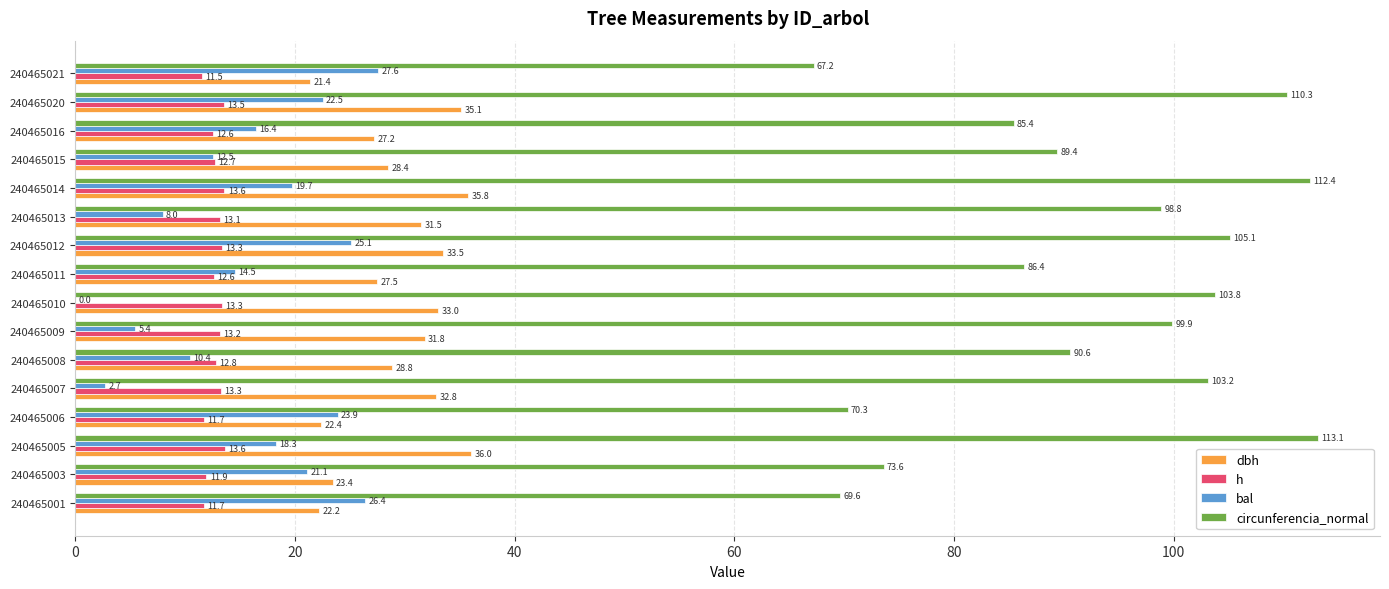

At which category is the sum across all series the highest?

240465020